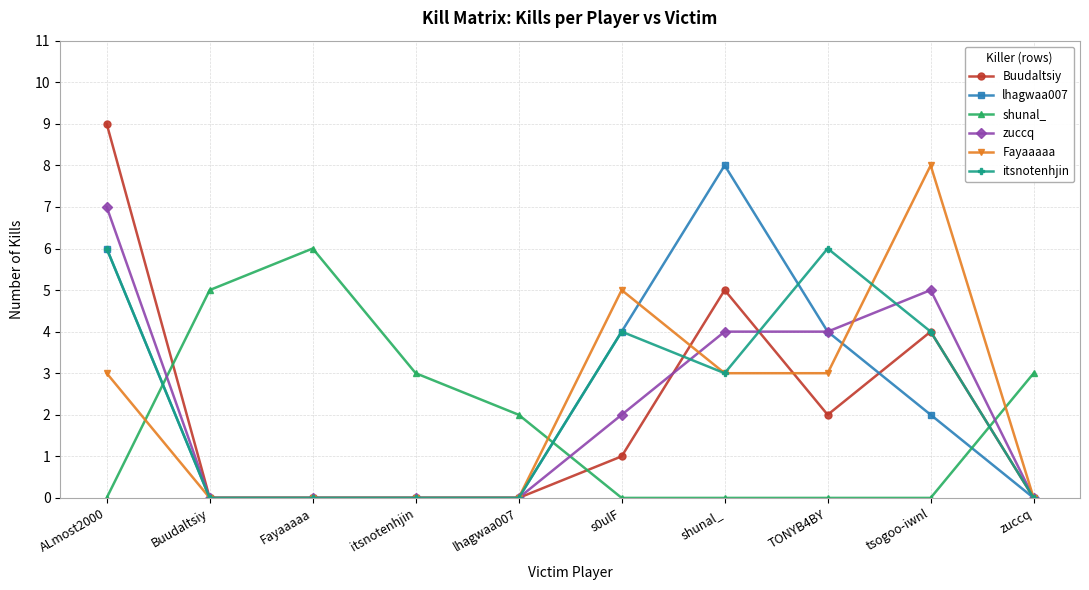

Which series has the largest range (max minus min)?

Buudaltsiy